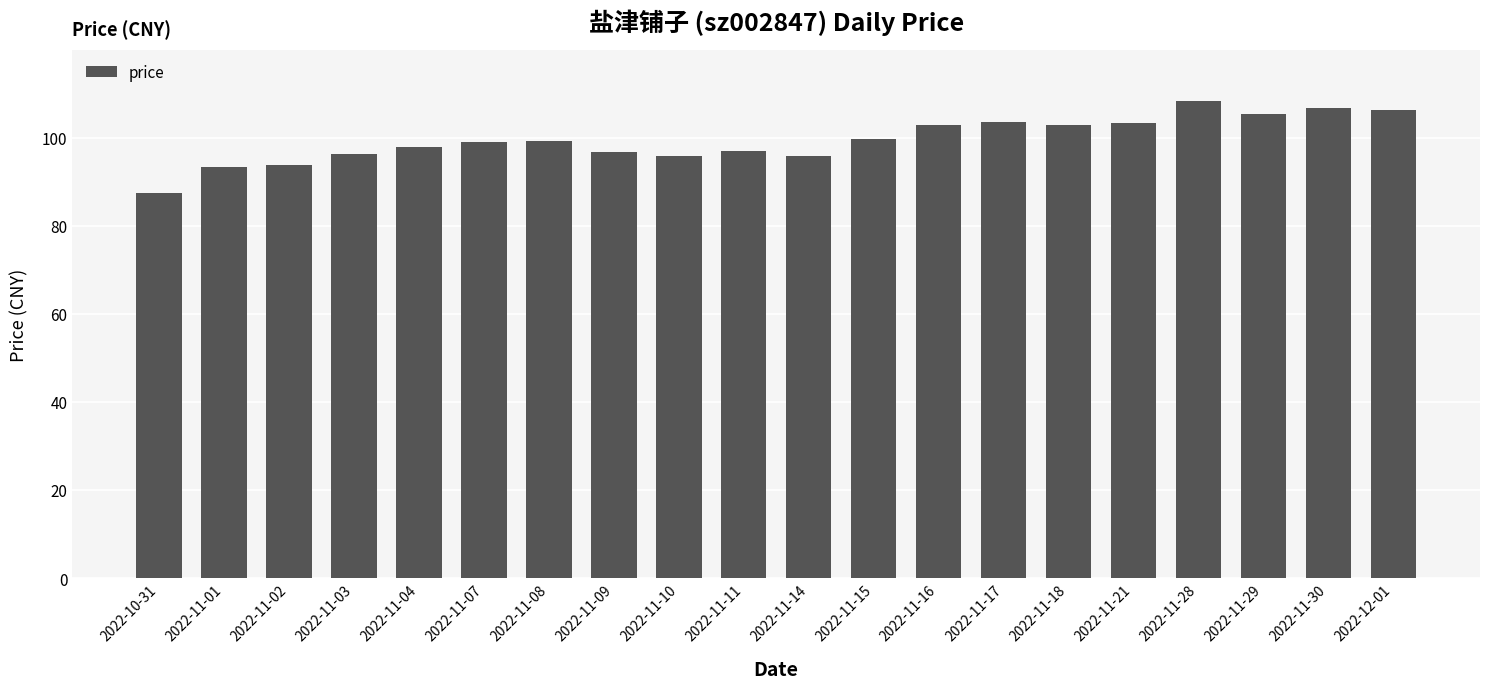

What is the label of the 17th bar from the left?

2022-11-28